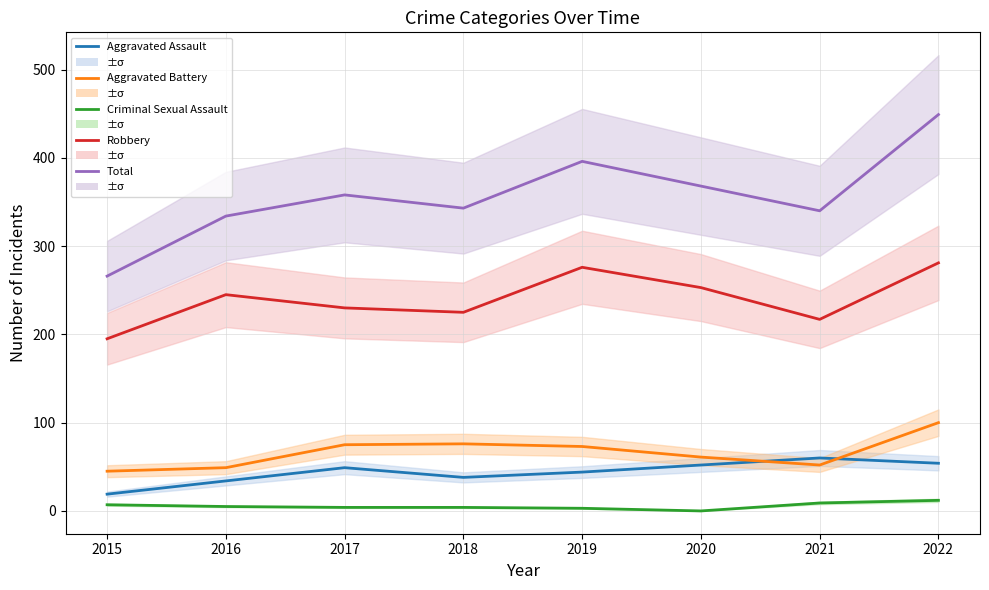

At which category does the chart reach its peak across all series?

2022